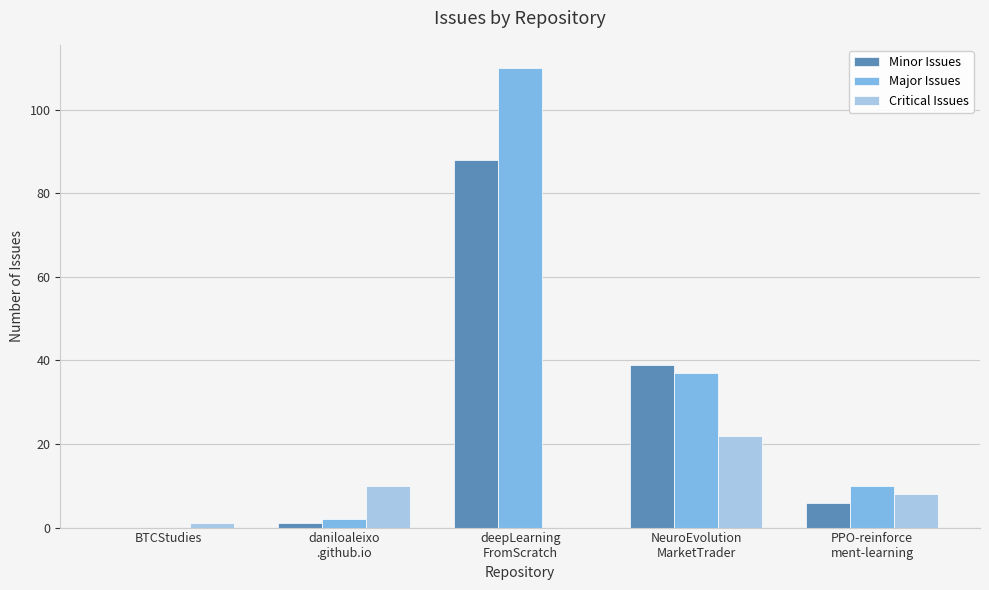

True or false: Critical Issues has a value of 2 at PPO-reinforce
ment-learning.

False